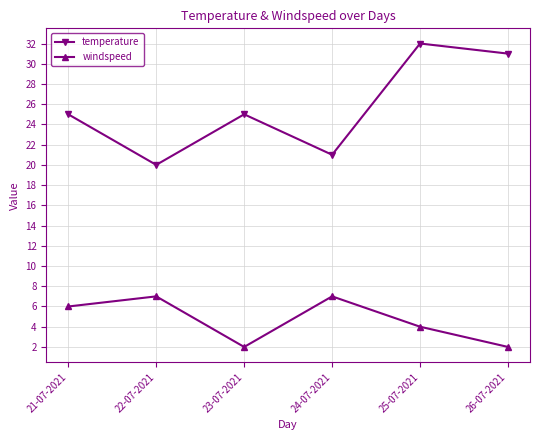

Is this an area chart (filled region under the line)?

No